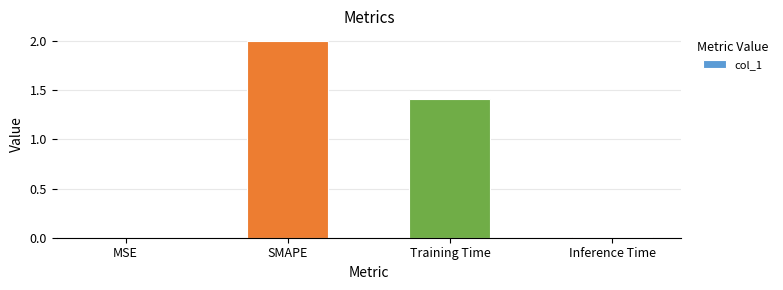

The chart shows a value of 2.0 at SMAPE. True or false?

True